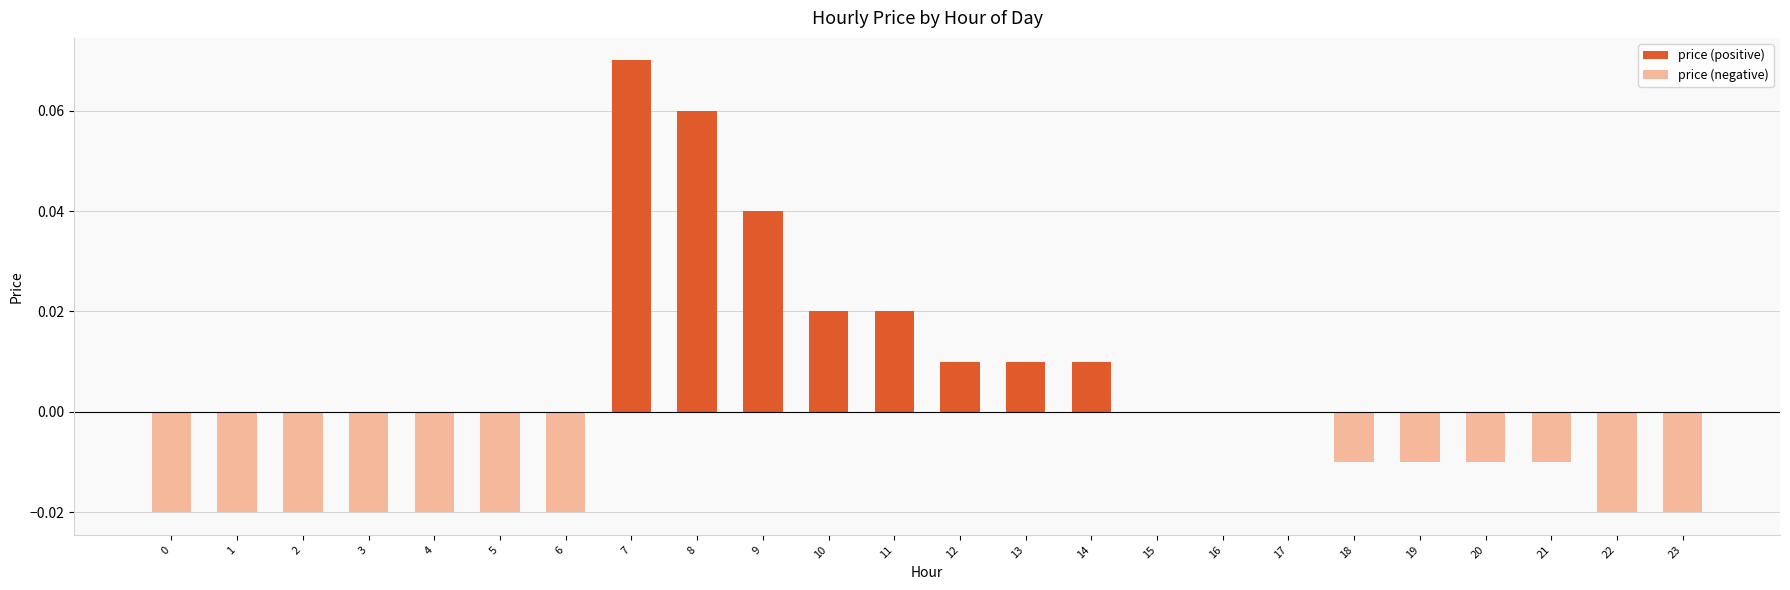

The chart shows a value of -0.0 at 4. True or false?

True